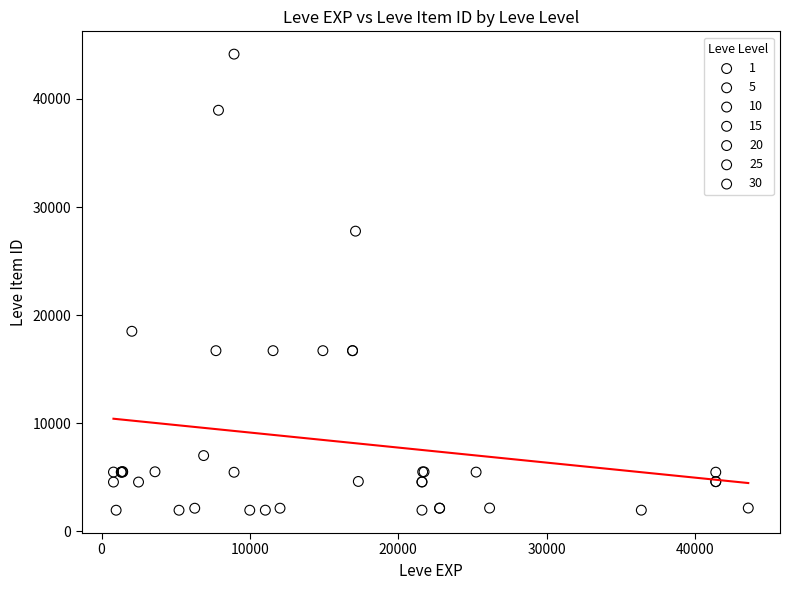

Which series contains the highest Y value?

10